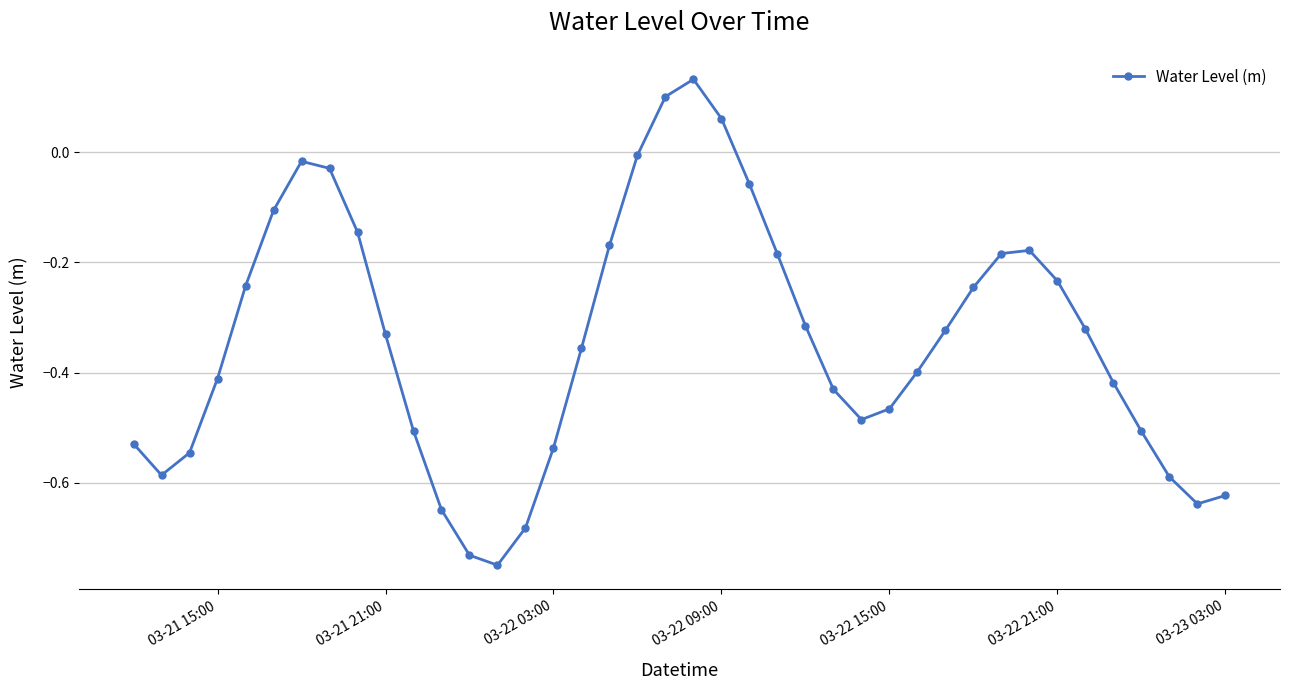

What is the difference between the second highest and second lowest values?

0.8